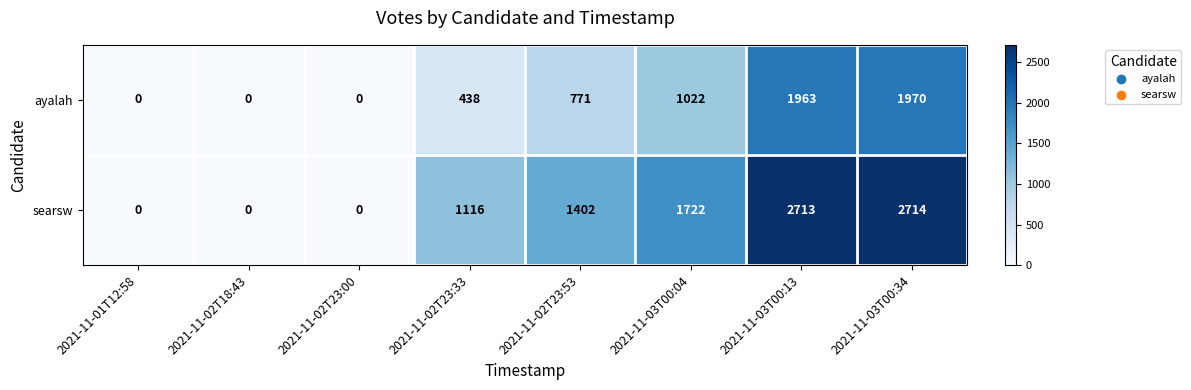

The searsw series shows 442 at 2021-11-02T23:53. True or false?

False